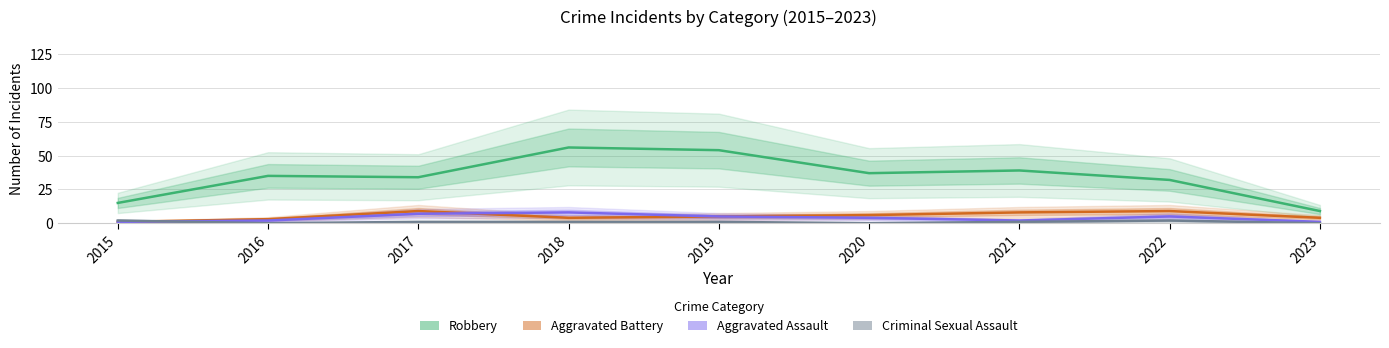

How many data points in Aggravated Battery are above 5?

4